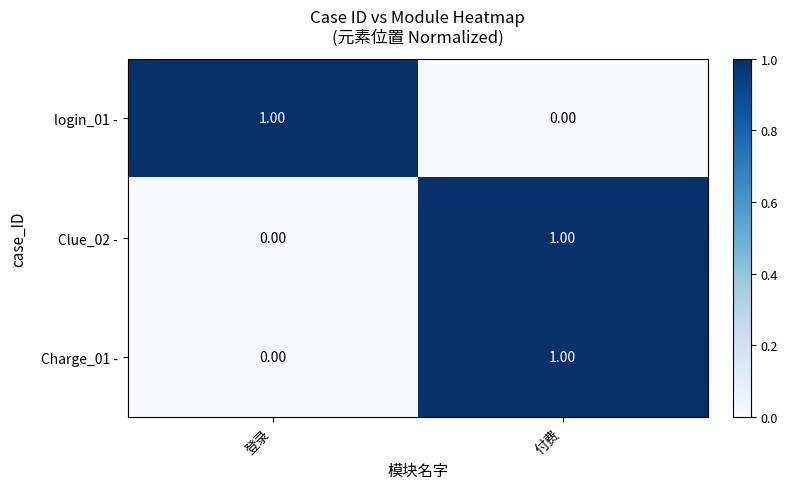

What is the total value across all series at 付费?

2